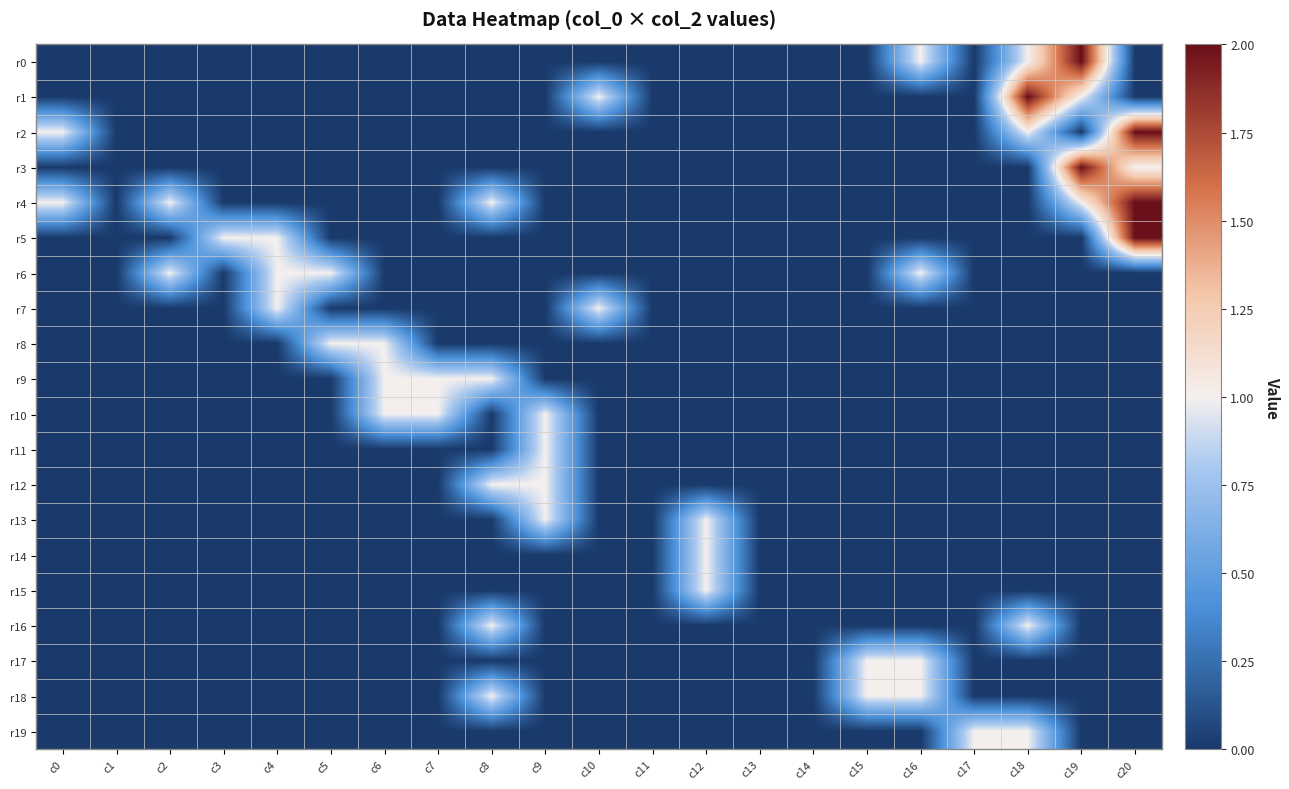

Which has a higher value, c15 or c14?

c15